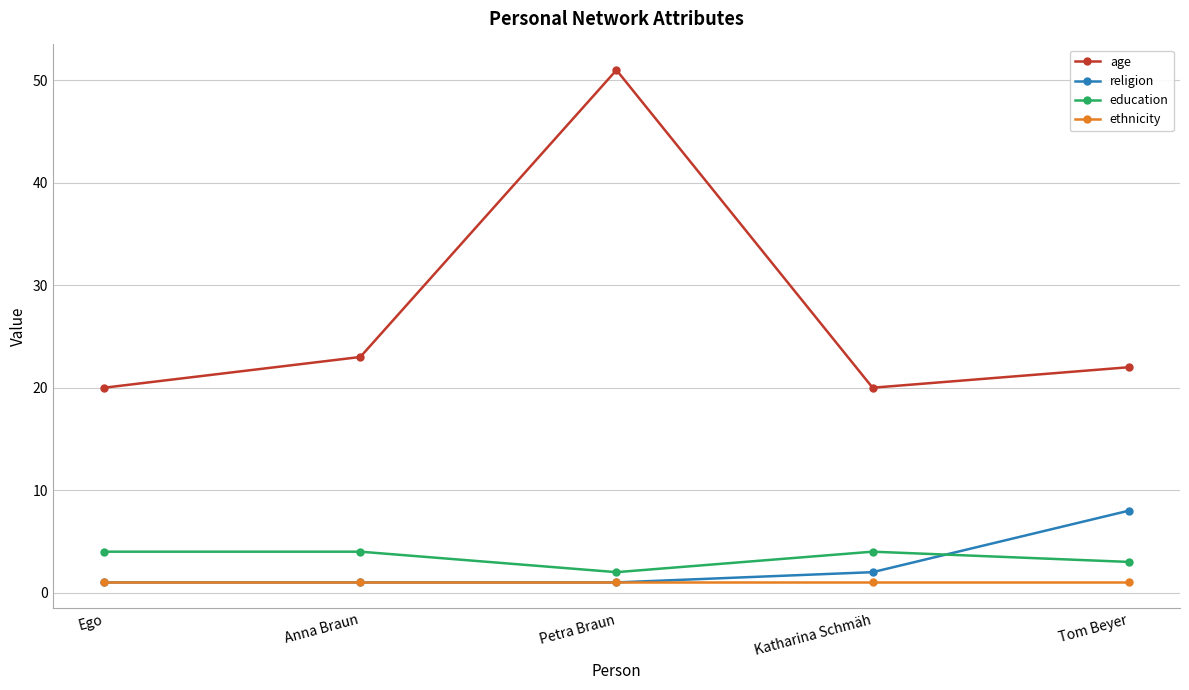

Reading right to left, extract all data points from this chart.

age: 22	20	51	23	20
religion: 8	2	1	1	1
education: 3	4	2	4	4
ethnicity: 1	1	1	1	1